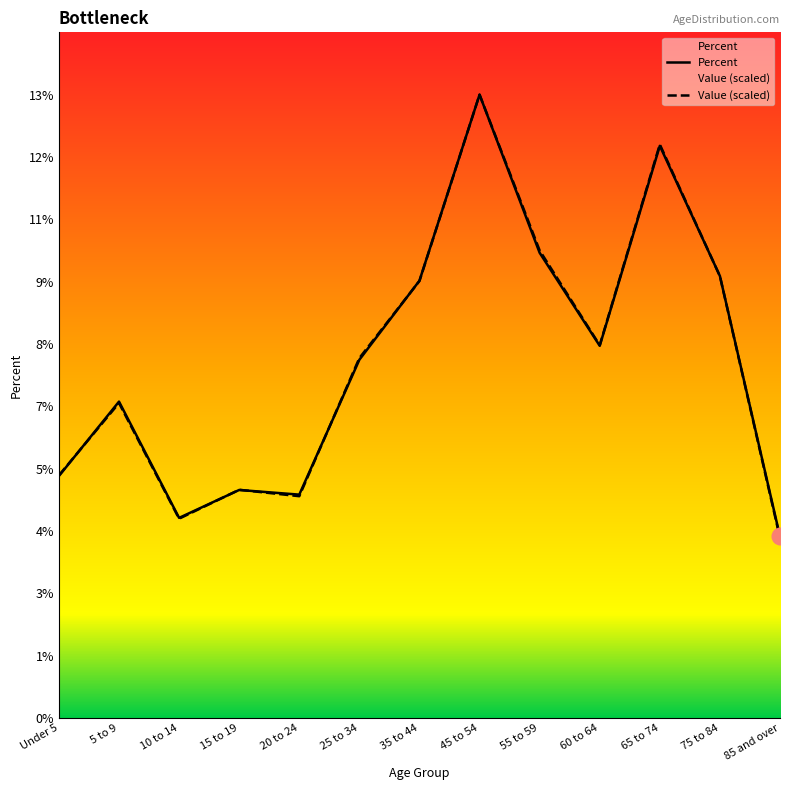

Reading left to right, list all the values displayed in this chart.

Value: 5.2	6.8	4.3	4.9	4.8	7.7	9.4	13.4	10.1	8.0	12.3	9.5	3.9
Percent: 5.2	6.8	4.3	4.9	4.8	7.7	9.4	13.4	10.0	8.0	12.3	9.5	3.9